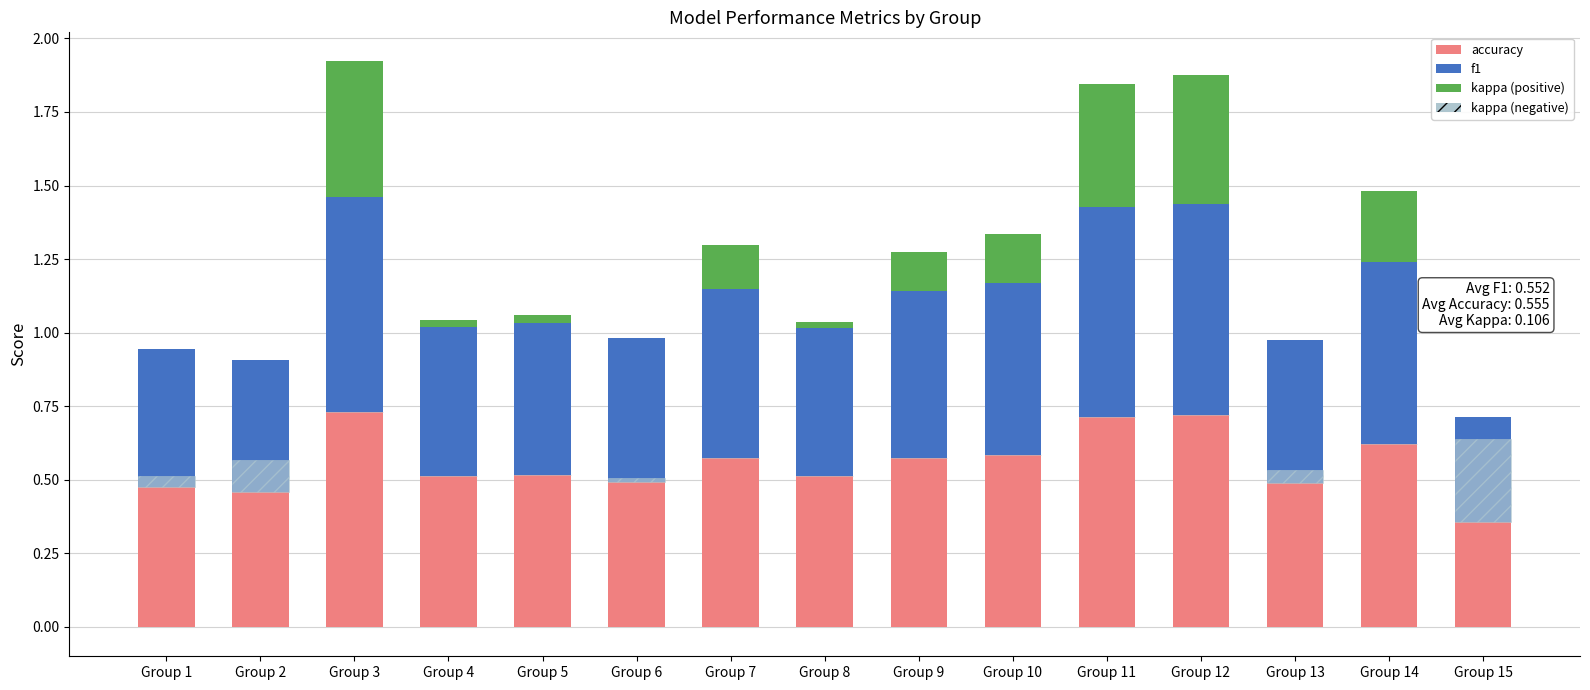

Reading left to right, extract all data points from this chart.

accuracy: 0.5	0.5	0.7	0.5	0.5	0.5	0.6	0.5	0.6	0.6	0.7	0.7	0.5	0.6	0.4
f1: 0.5	0.4	0.7	0.5	0.5	0.5	0.6	0.5	0.6	0.6	0.7	0.7	0.5	0.6	0.4
kappa (positive): 0.0	0.0	0.5	0.0	0.0	0.0	0.2	0.0	0.1	0.2	0.4	0.4	0.0	0.2	0.0
kappa (negative): 0.0	0.1	0.0	0.0	0.0	0.0	0.0	0.0	0.0	0.0	0.0	0.0	0.0	0.0	0.3